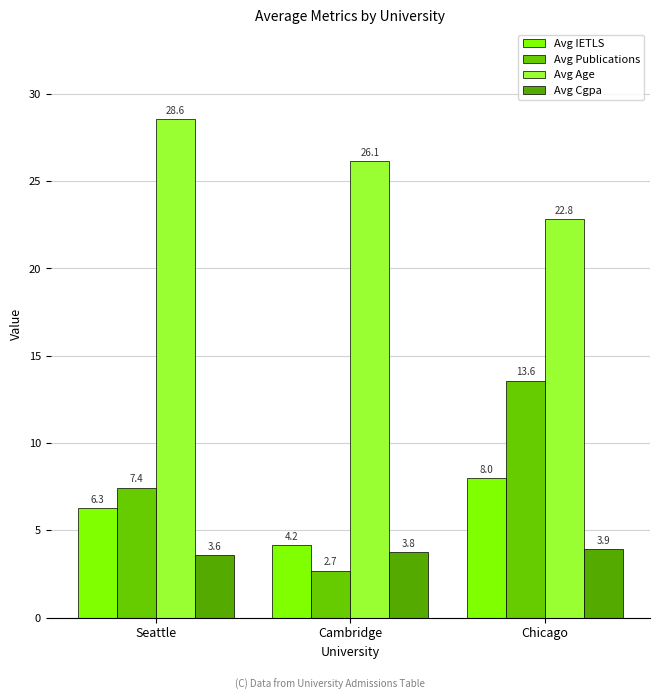

What position from the right is Seattle?

3